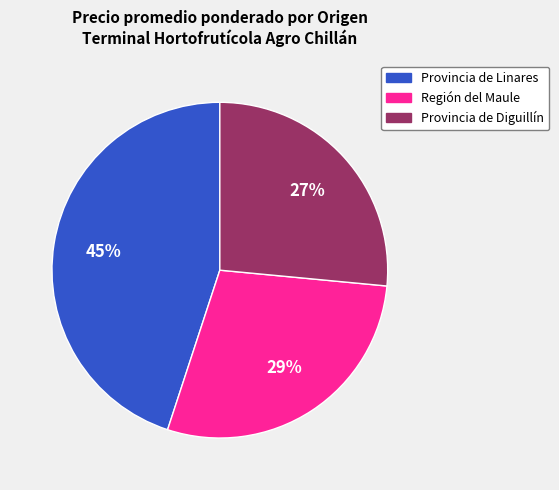

To the nearest percent, what is the average slice percentage?

33%